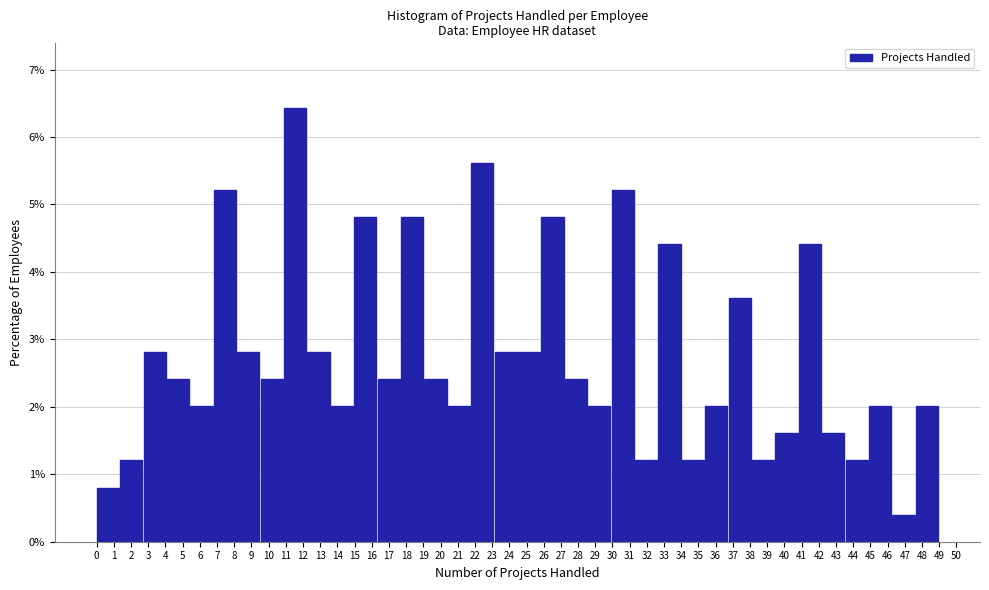

Reading left to right, transcribe this chart: for each bar, give the range it covers on the x-axis and its height. Neither the bar edges nor the heights are printed on the chart, so give them approximately, as read against the axes.

0.0 to 1.4: 0.8
1.4 to 2.7: 1.2
2.7 to 4.1: 2.8
4.1 to 5.4: 2.4
5.4 to 6.8: 2.0
6.8 to 8.2: 5.2
8.2 to 9.5: 2.8
9.5 to 10.9: 2.4
10.9 to 12.3: 6.4
12.3 to 13.6: 2.8
13.6 to 15.0: 2.0
15.0 to 16.3: 4.8
16.3 to 17.7: 2.4
17.7 to 19.1: 4.8
19.1 to 20.4: 2.4
20.4 to 21.8: 2.0
21.8 to 23.1: 5.6
23.1 to 24.5: 2.8
24.5 to 25.9: 2.8
25.9 to 27.2: 4.8
27.2 to 28.6: 2.4
28.6 to 29.9: 2.0
29.9 to 31.3: 5.2
31.3 to 32.7: 1.2
32.7 to 34.0: 4.4
34.0 to 35.4: 1.2
35.4 to 36.8: 2.0
36.8 to 38.1: 3.6
38.1 to 39.5: 1.2
39.5 to 40.8: 1.6
40.8 to 42.2: 4.4
42.2 to 43.6: 1.6
43.6 to 44.9: 1.2
44.9 to 46.3: 2.0
46.3 to 47.6: 0.4
47.6 to 49.0: 2.0